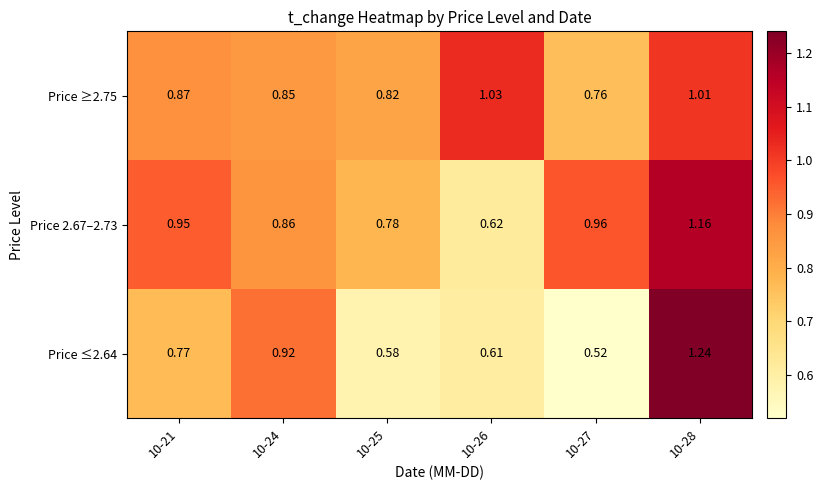

Is the value of Price ≤2.64 at 10-21 greater than the value of Price 2.67–2.73 at 10-25?

No